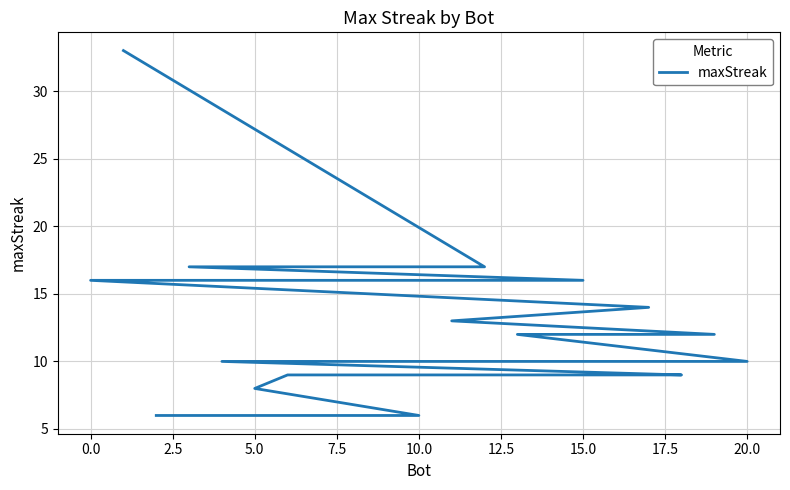

The value at 15 is 12. True or false?

False